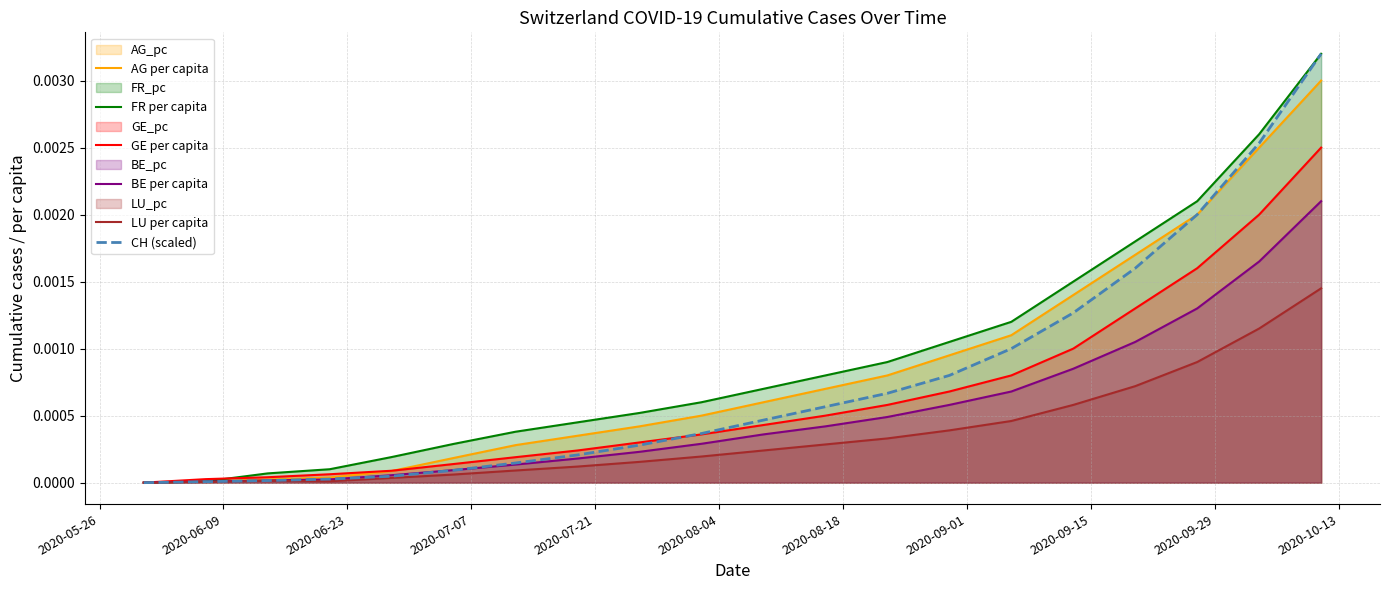

True or false: GE per capita has a value of 0.0 at 2020-06-09.

False